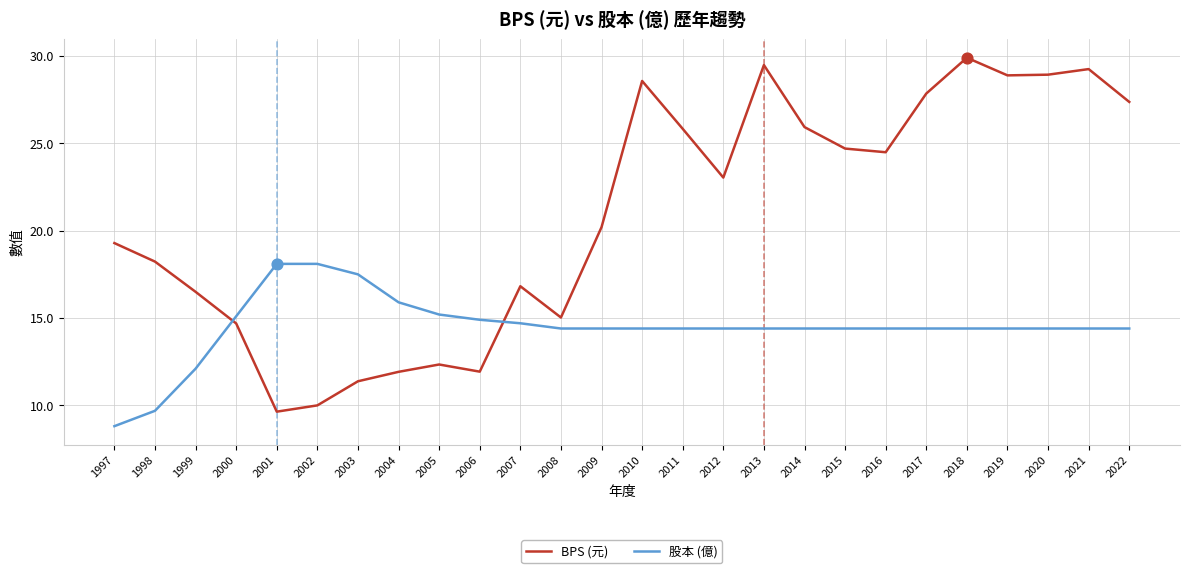

At which category is the sum across all series the highest?

2018